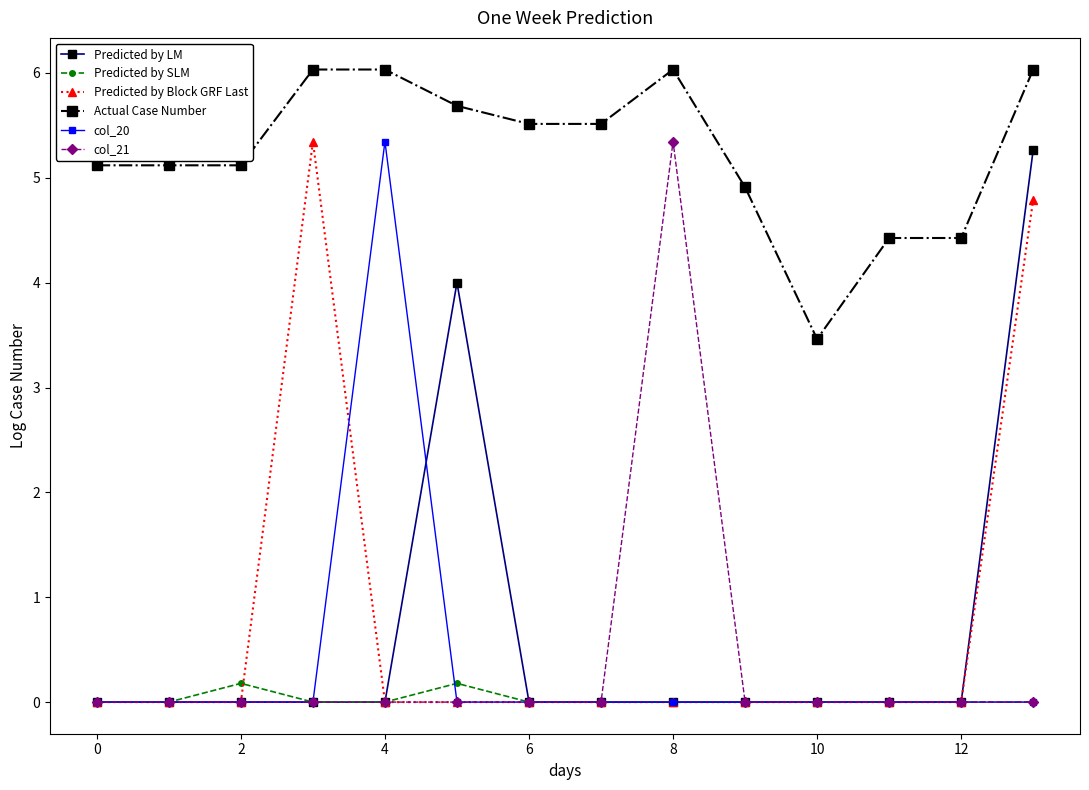

True or false: Predicted by Block GRF Last and Actual Case Number cross at least once.

False